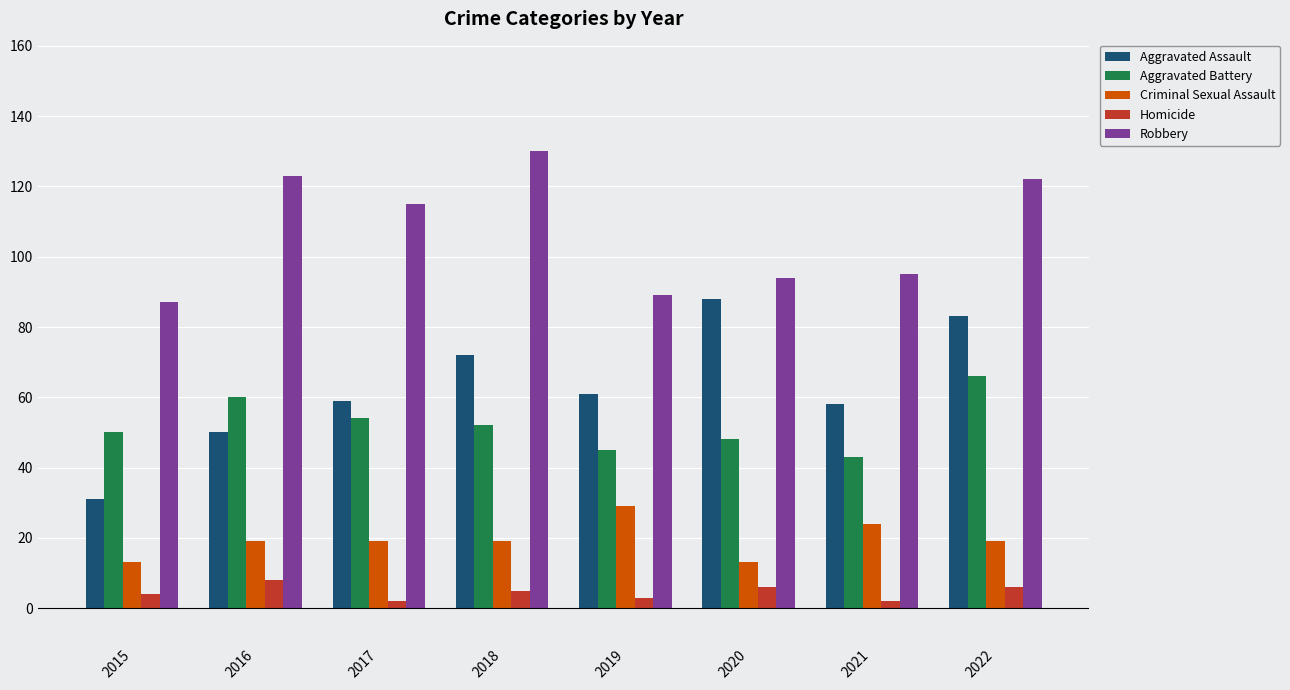

Read the Robbery value at 2021.

95